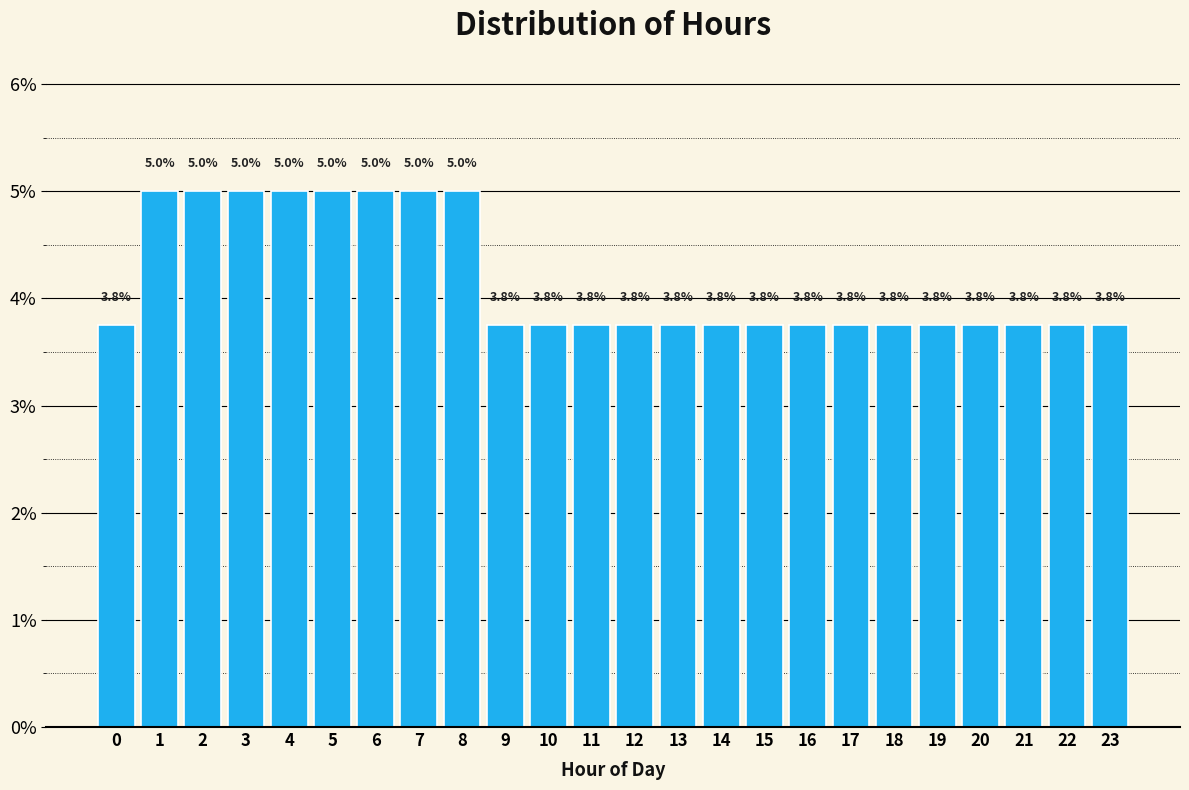

Reading left to right, list all the values displayed in this chart.

0=3.8	1=5.0	2=5.0	3=5.0	4=5.0	5=5.0	6=5.0	7=5.0	8=5.0	9=3.8	10=3.8	11=3.8	12=3.8	13=3.8	14=3.8	15=3.8	16=3.8	17=3.8	18=3.8	19=3.8	20=3.8	21=3.8	22=3.8	23=3.8